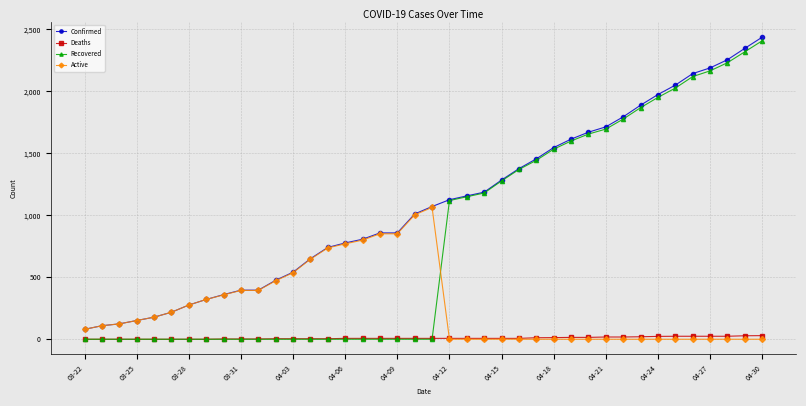

Does the chart display data point markers on the line(s)?

Yes